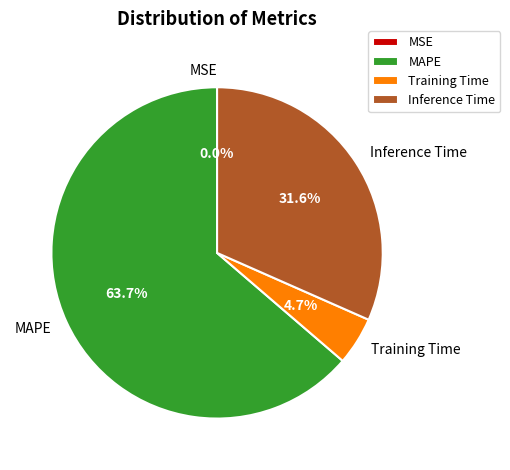

How much of the chart is everything except Training Time?

95.3%